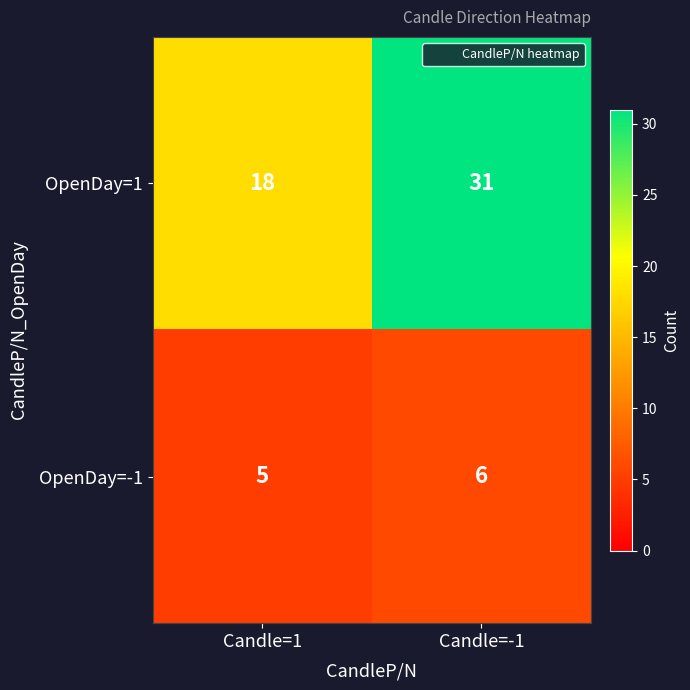

Reading right to left, what are all the values shown in this chart?

OpenDay=1: 31	18
OpenDay=-1: 6	5